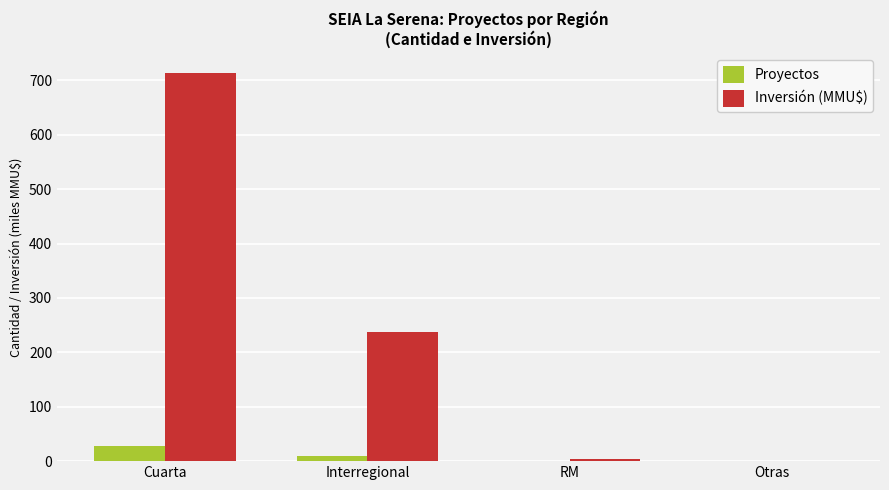

Reading right to left, transcribe all the data shown in this chart.

Proyectos: 1	1	10	28
Inversión (MMU$): 0	4	237	714